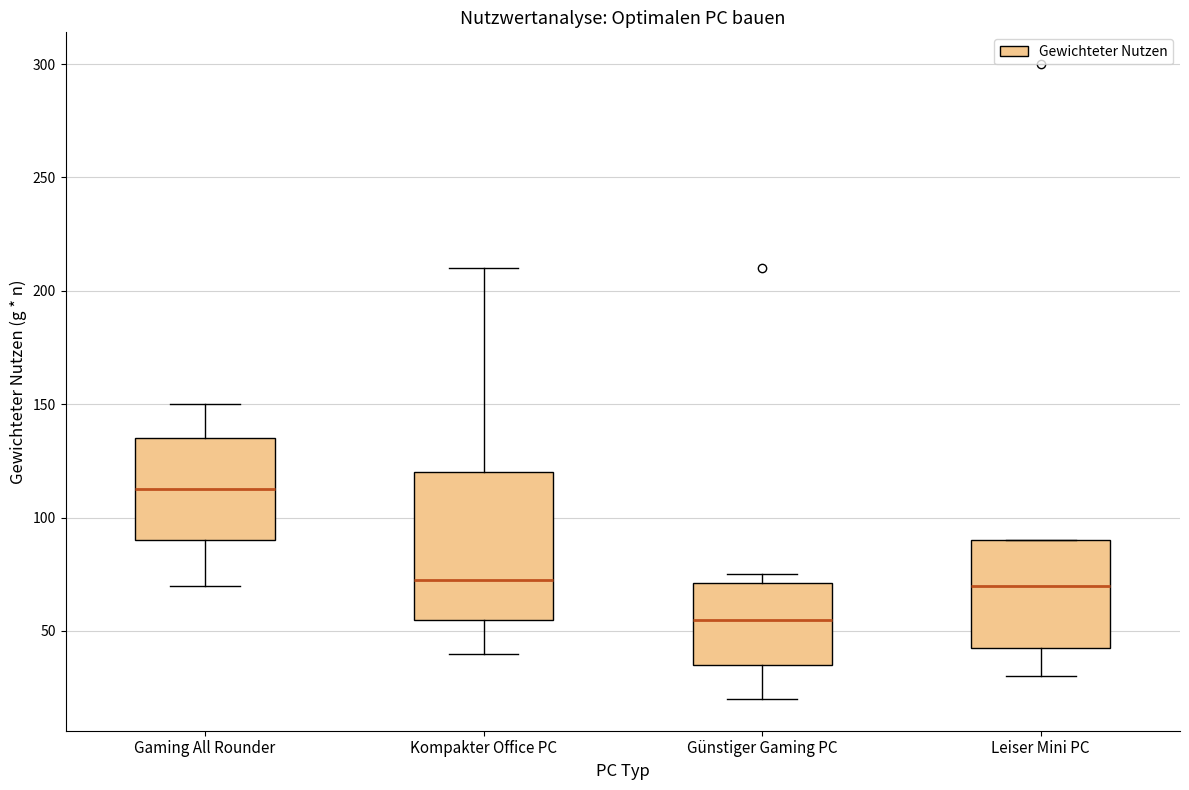

Which box is the tallest, from its lower edge to its upper edge?

Kompakter Office PC